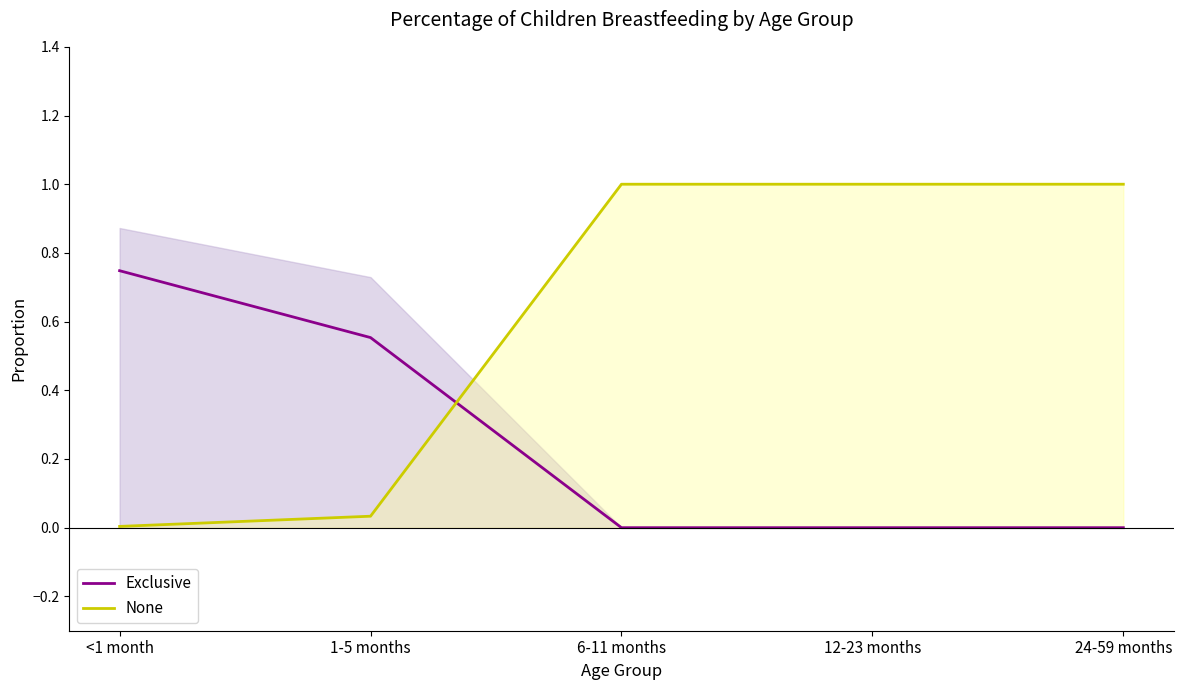

Reading left to right, list all the values displayed in this chart.

Exclusive: 0.7	0.6	0.0	0.0	0.0
None: 0.0	0.0	1.0	1.0	1.0